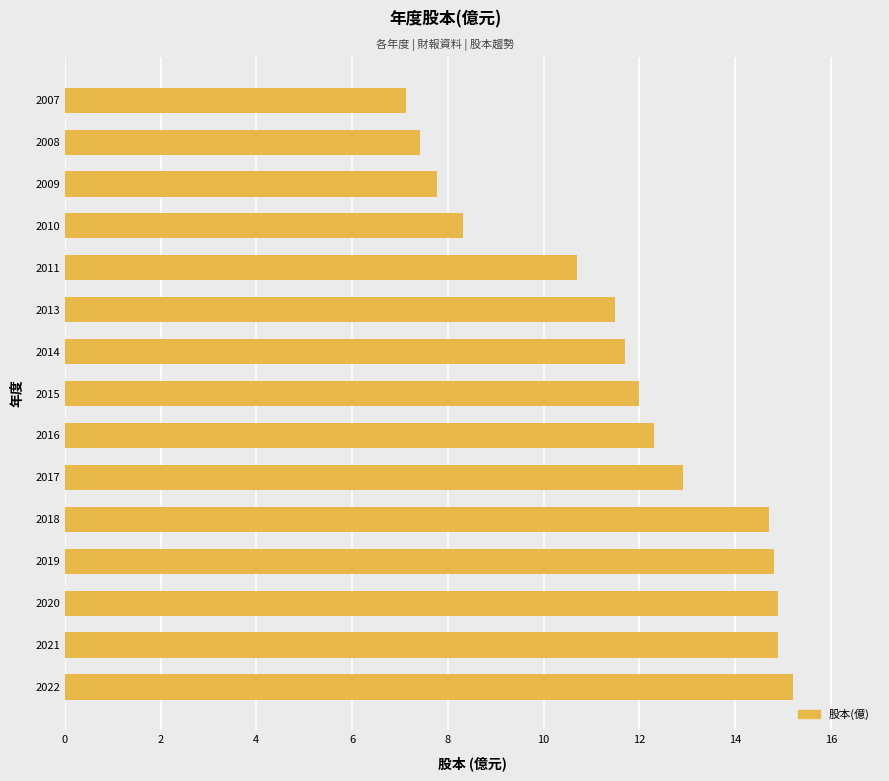

How many data points does each series have?

15